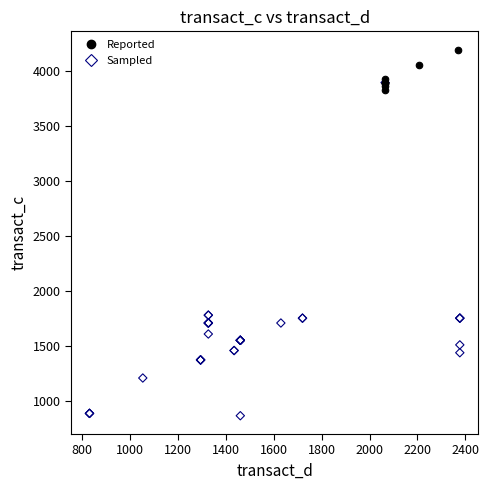

Which series contains the highest Y value?

Reported